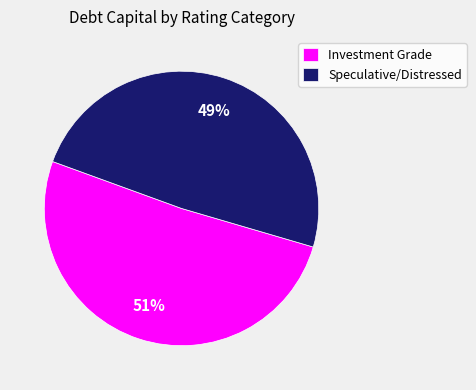

Is there a majority slice in this chart?

Yes